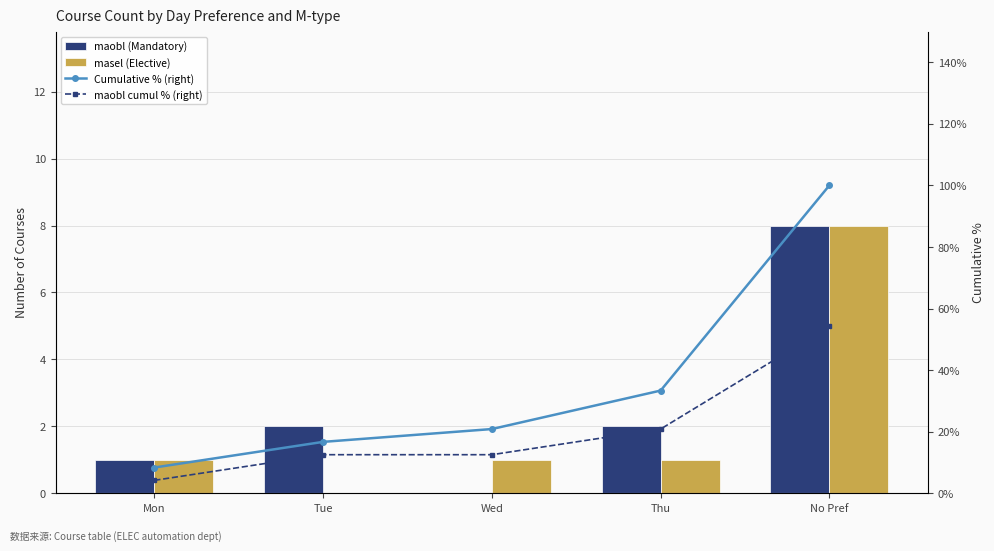

How many groups of bars are there?

5